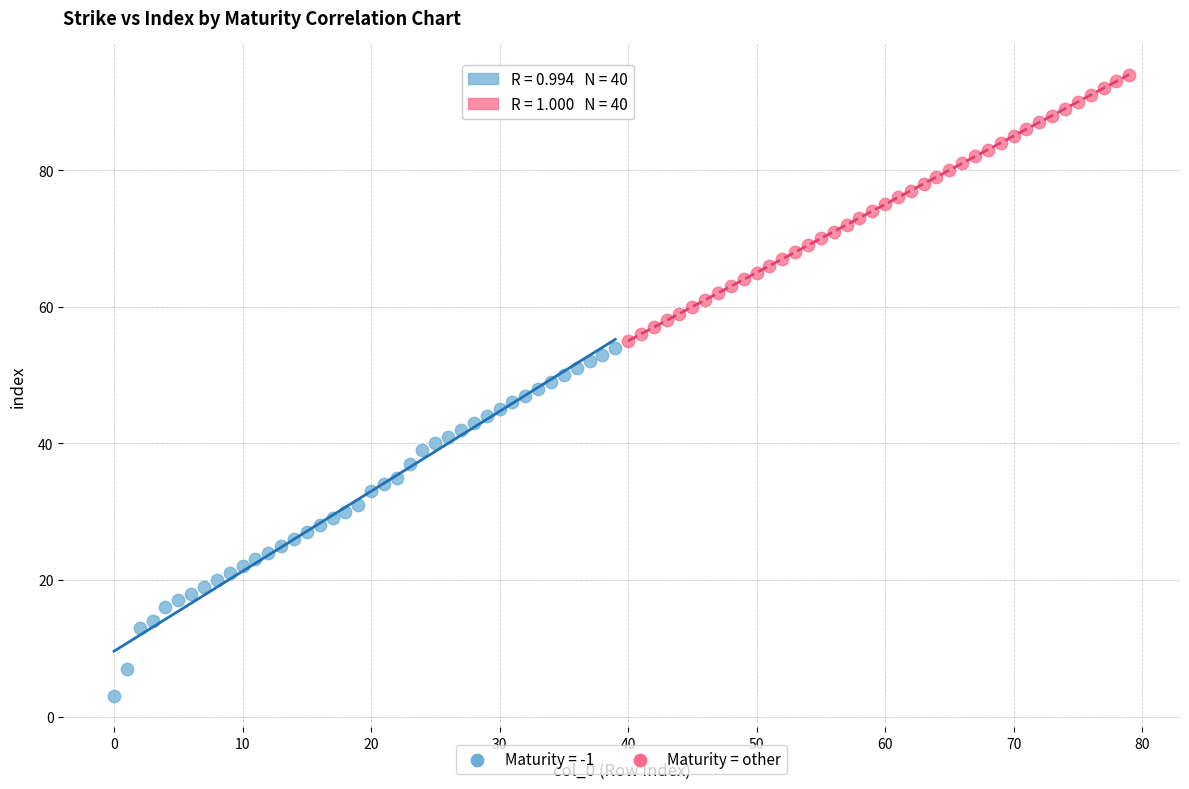

Which series reaches the maximum Y coordinate?

Maturity = other